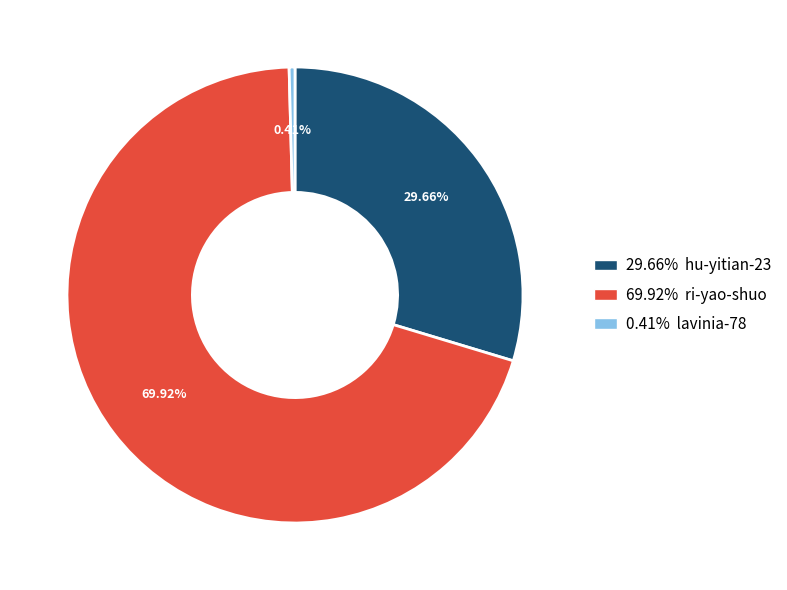

Does any single category account for the majority?

Yes